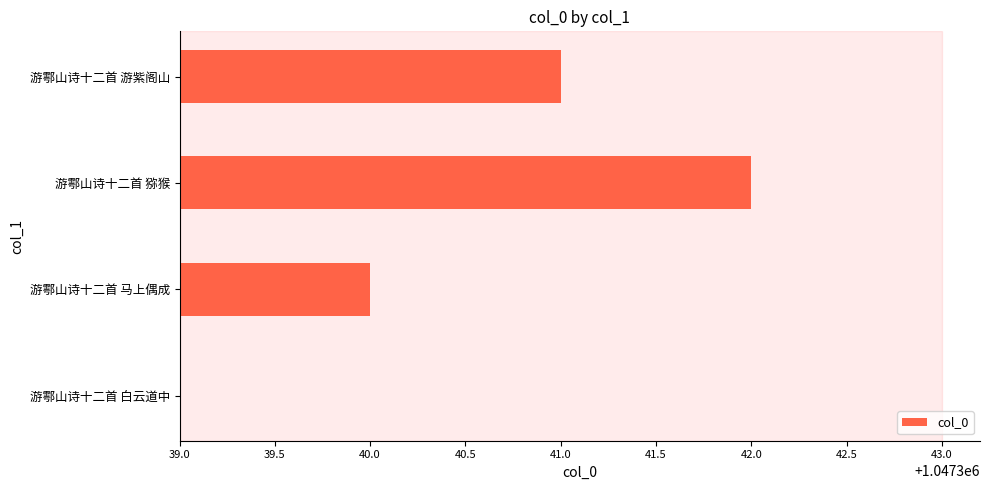

The chart shows a value of 1 at 游鄠山诗十二首 马上偶成. True or false?

True